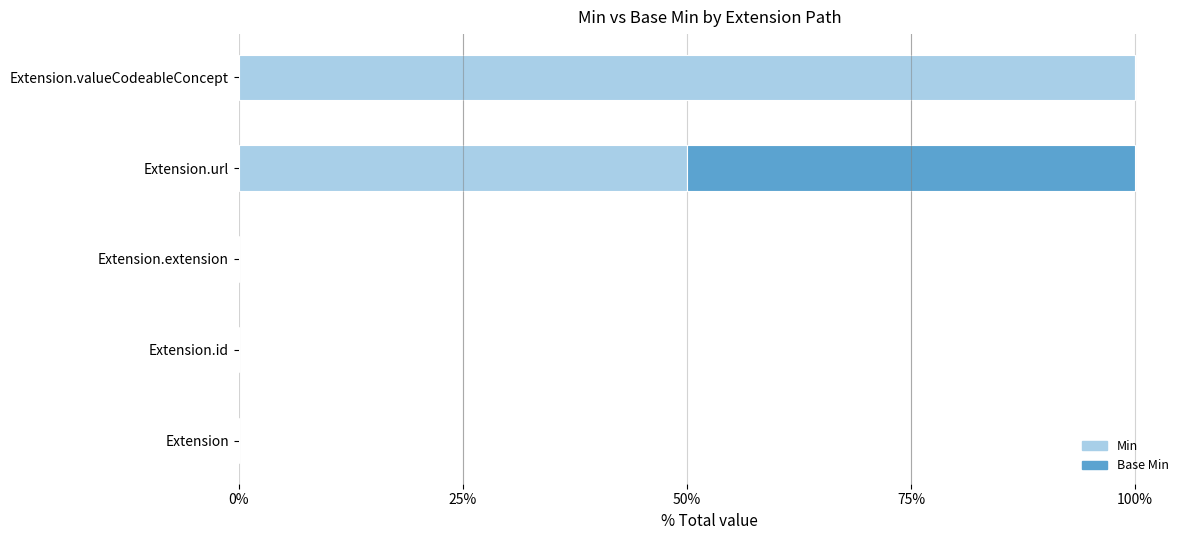

What is the sum of all Min values?

150